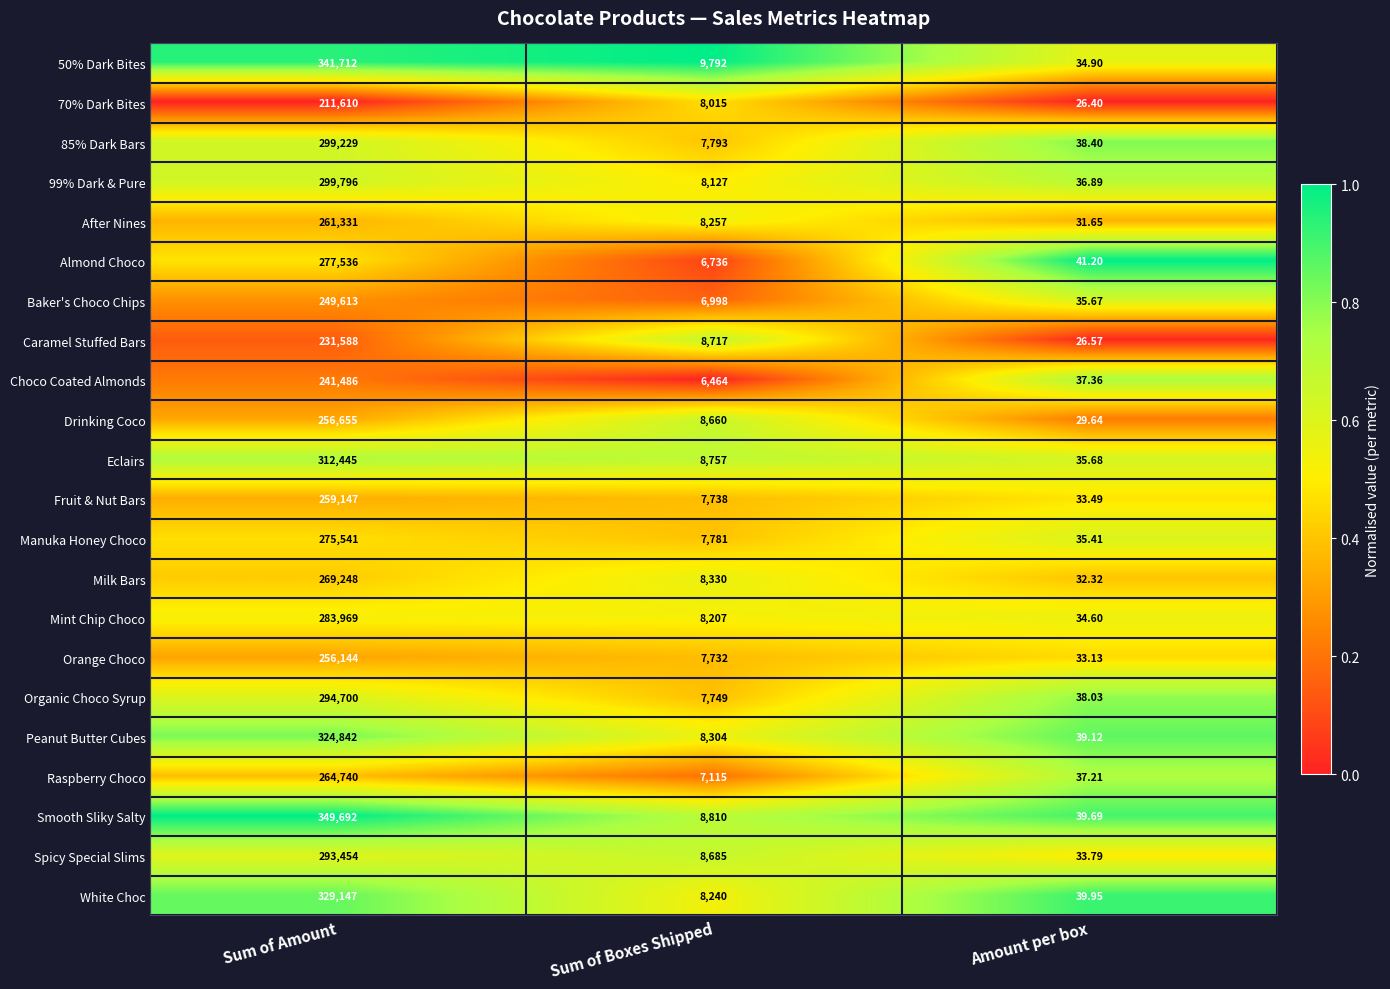

At which label does 70% Dark Bites first exceed 8015?

Sum of Amount